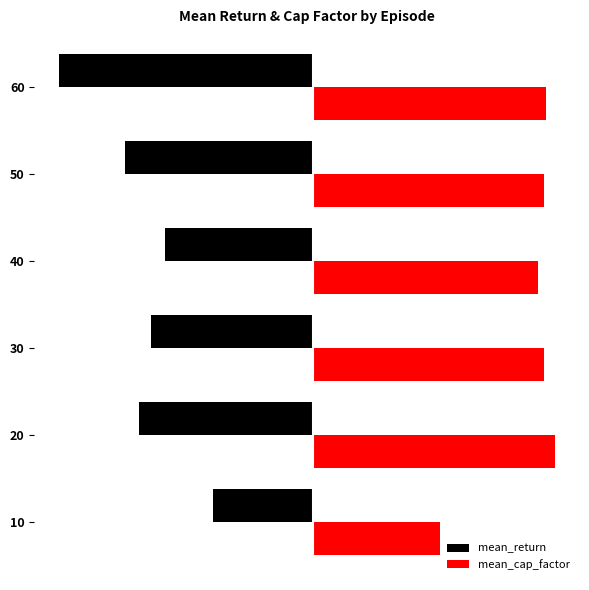

What are all the series names shown in the legend?

mean_return, mean_cap_factor